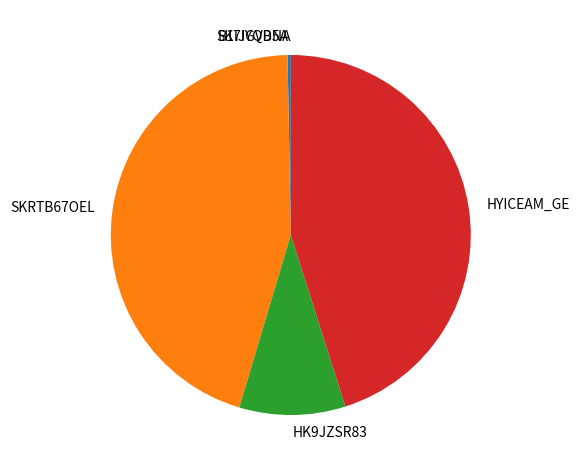

Does B1IJGVB5A represent more than half of the total?

No